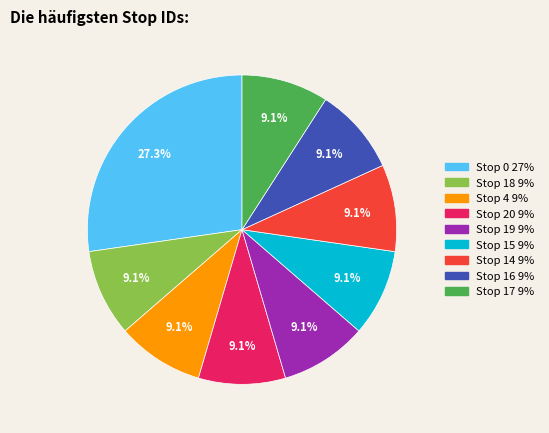

Does any single category account for the majority?

No